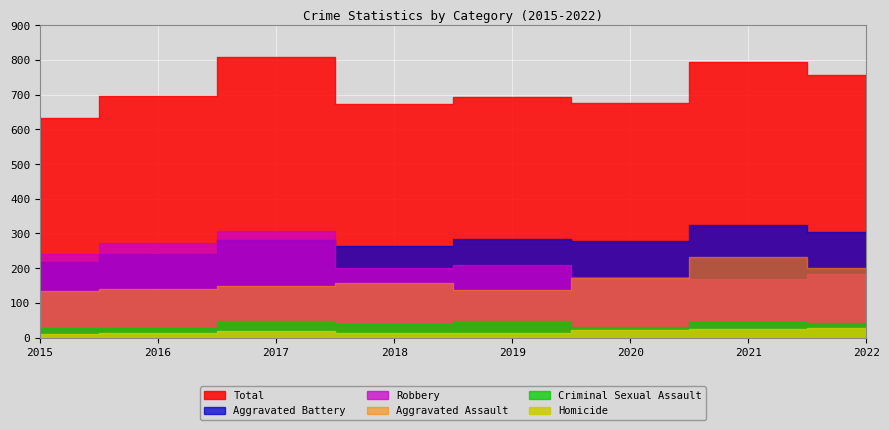

Which series has the largest range (max minus min)?

Total